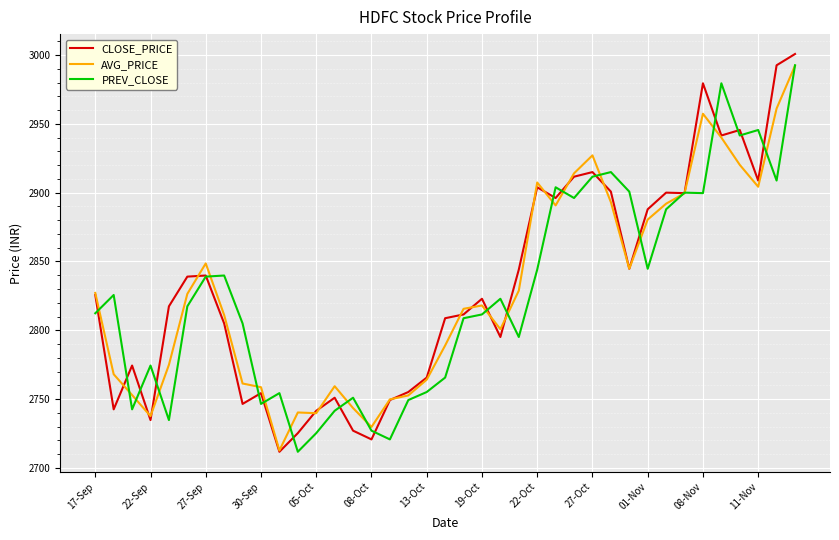

What is the lowest value of the AVG_PRICE series?

2712.6